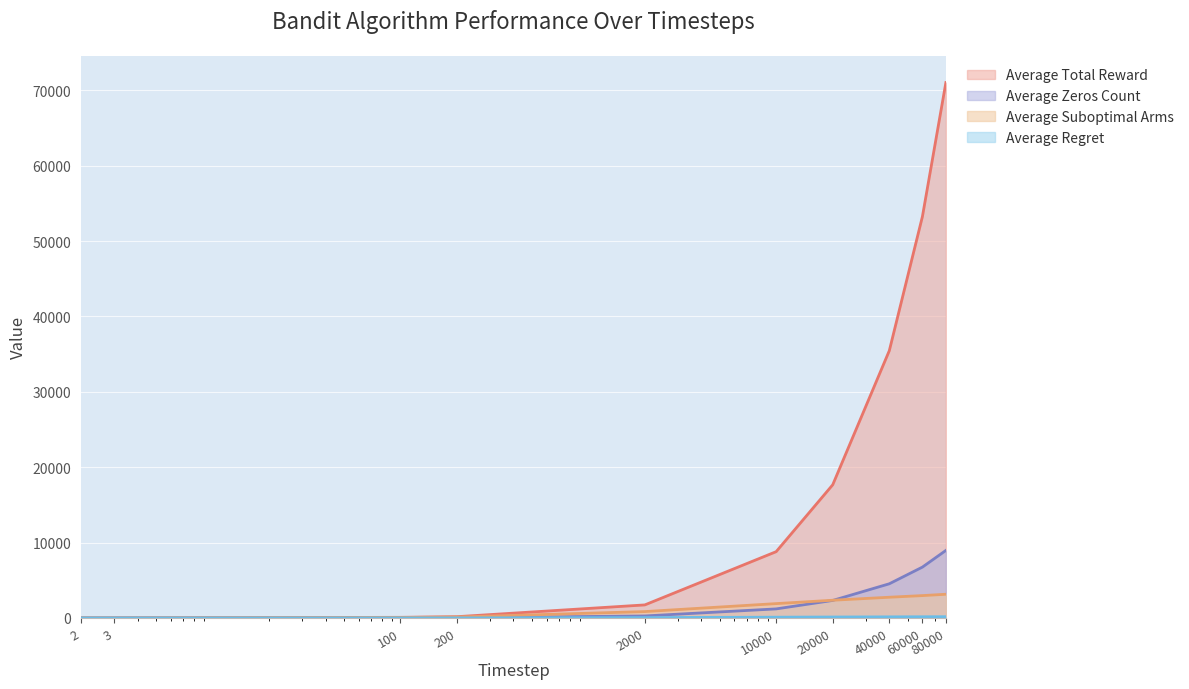

At how many categories does at least one series exceed 35015?

3